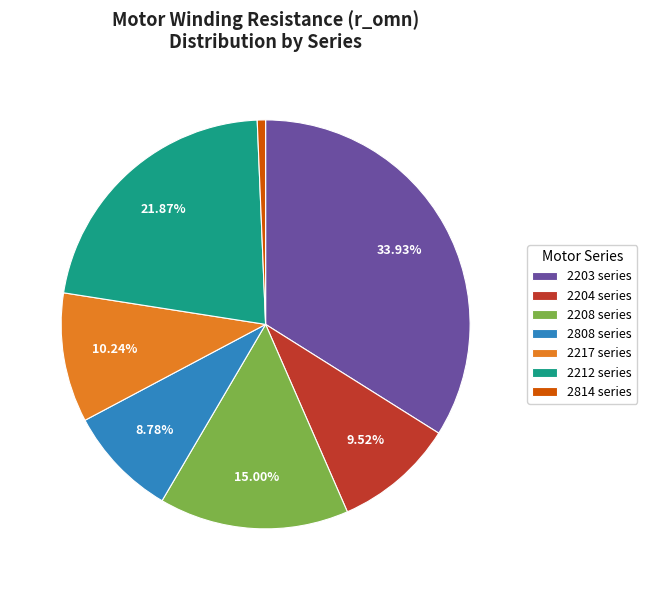

Rank the categories by value from highest to lowest.

2203 series, 2212 series, 2208 series, 2217 series, 2204 series, 2808 series, 2814 series